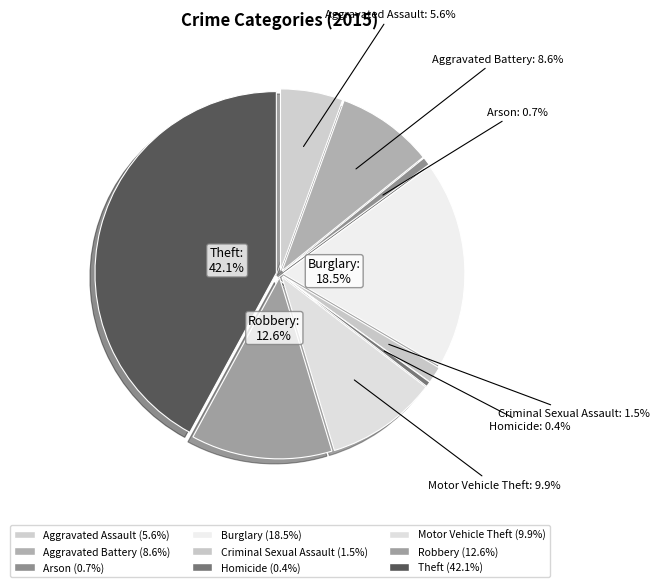

How much of the chart is everything except Arson?

99.3%